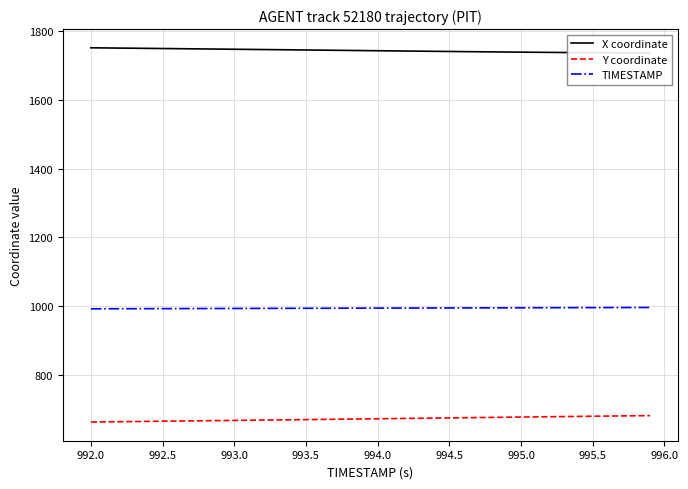

At how many categories does at least one series exceed 1697?

40